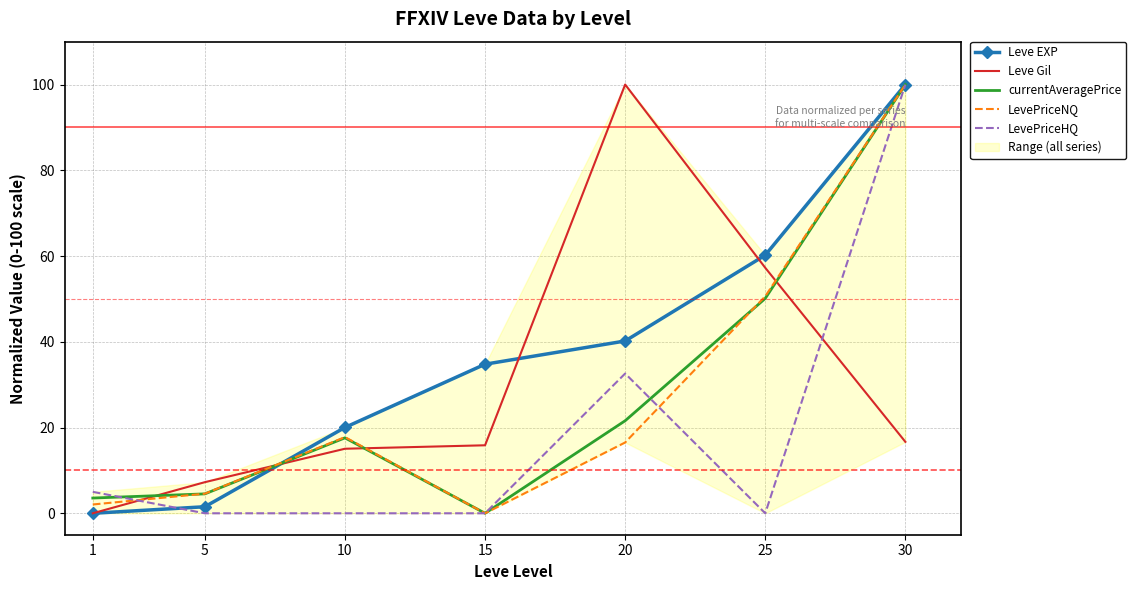

Which series has the largest range (max minus min)?

Leve EXP